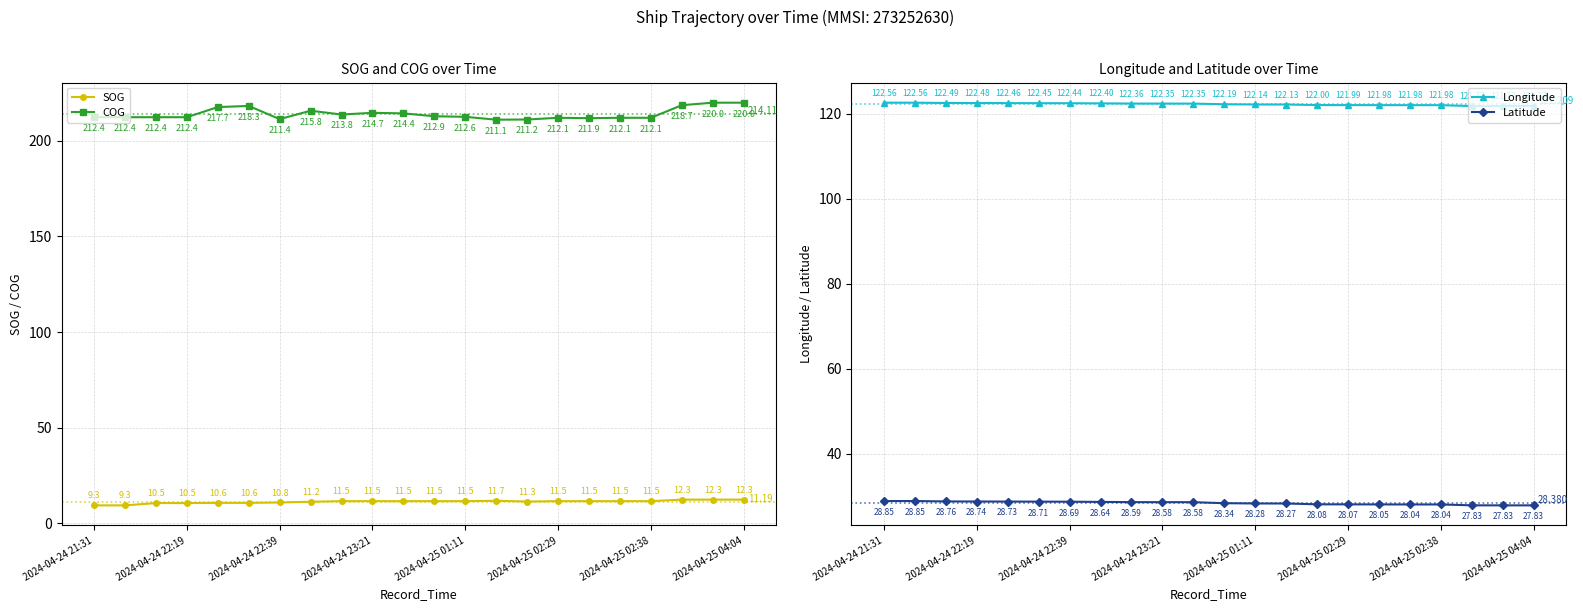

True or false: COG and SOG cross at least once.

False